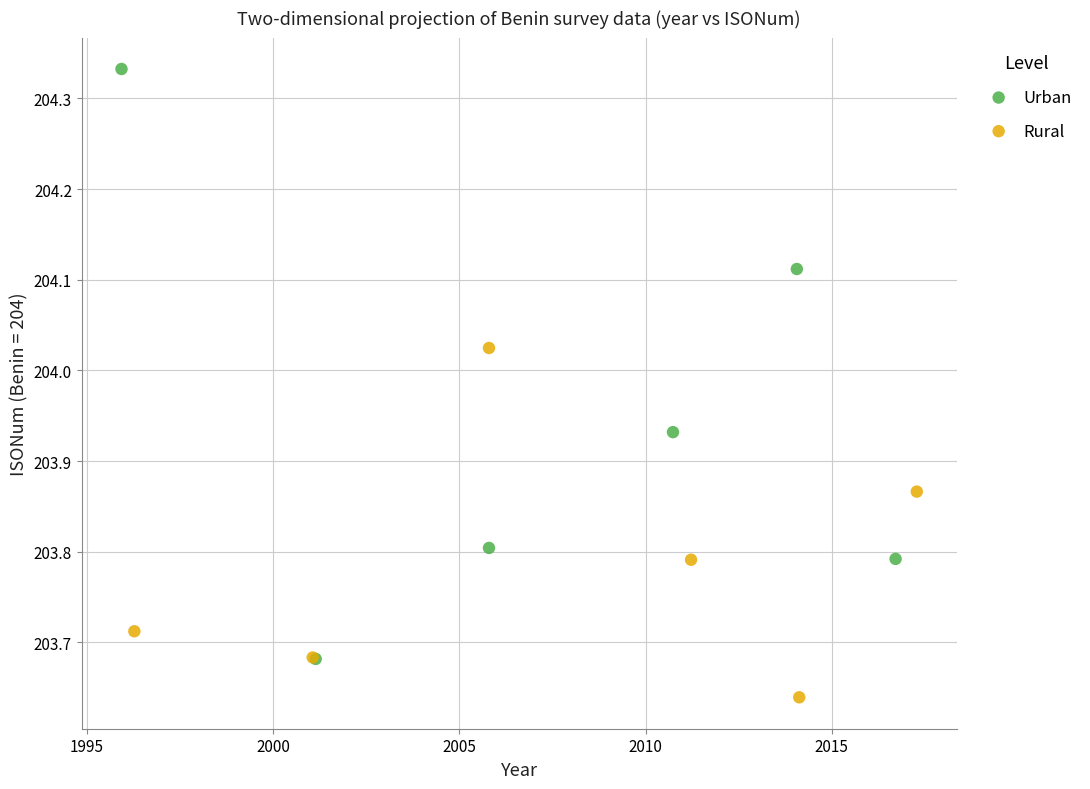

Which series reaches the maximum Y coordinate?

Urban